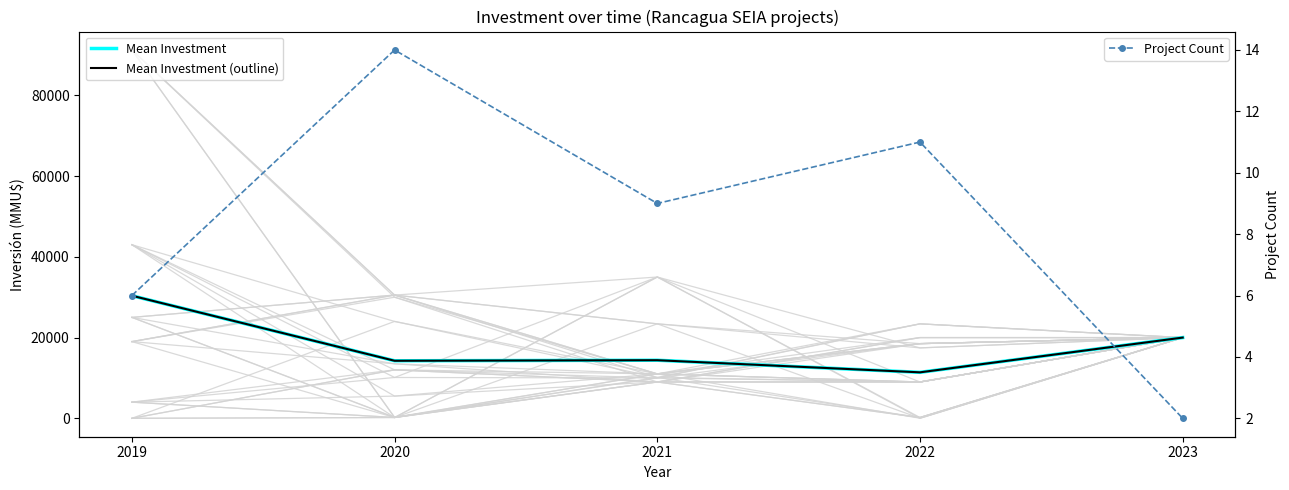

Where does the Mean Investment (outline) series first go above 14390?

2019